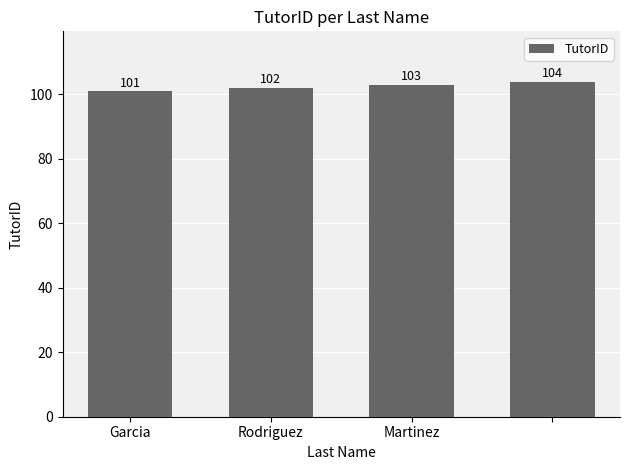

What is the sum of all values?

410